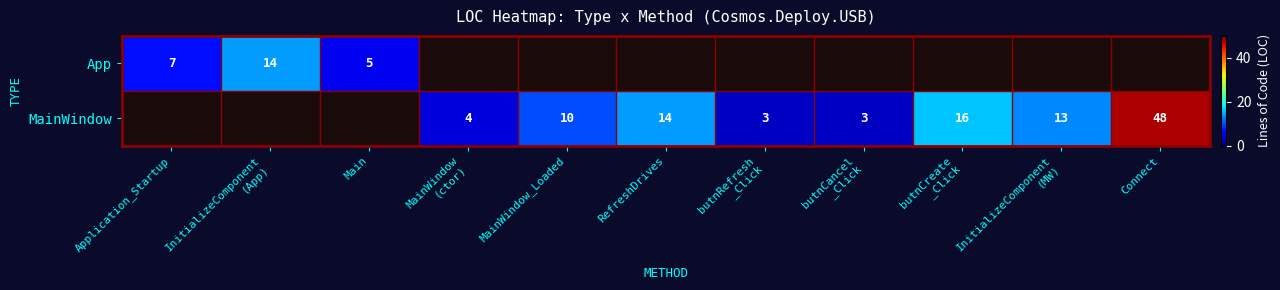

The value of MainWindow at RefreshDrives is 14. True or false?

True